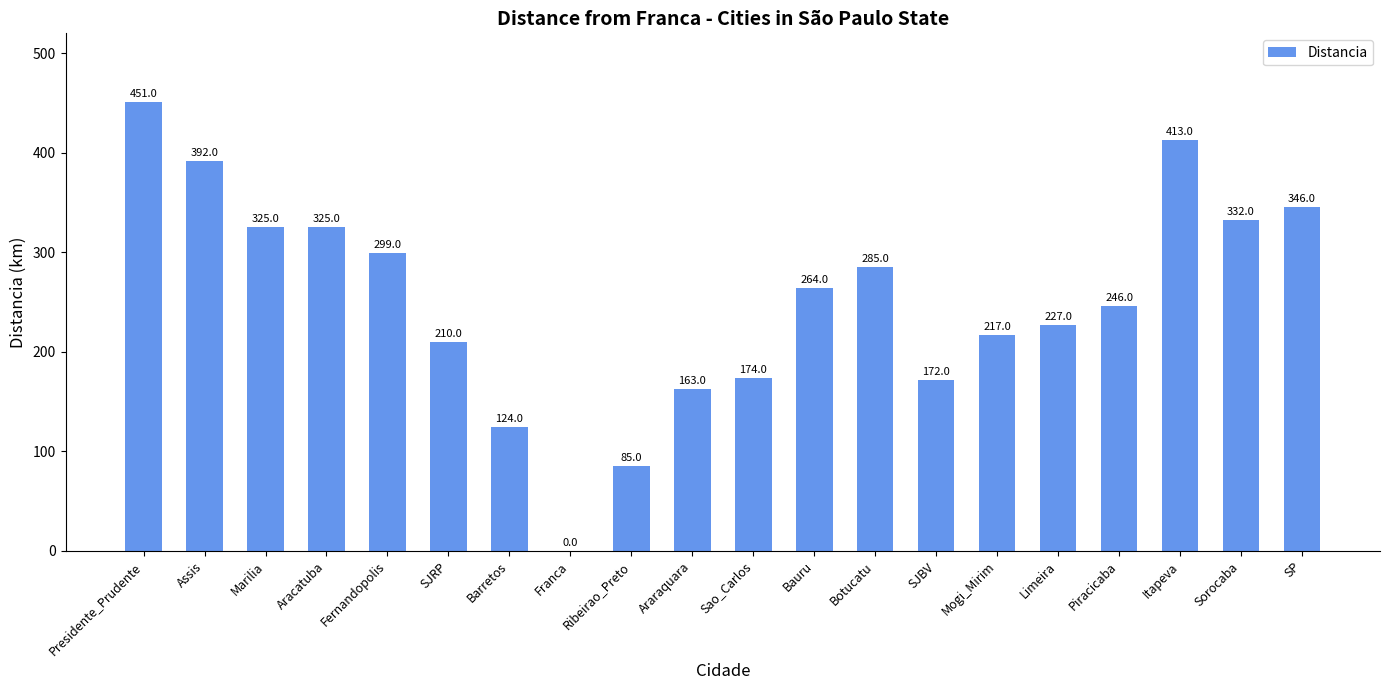

Which label corresponds to the largest value in the chart?

Presidente_Prudente